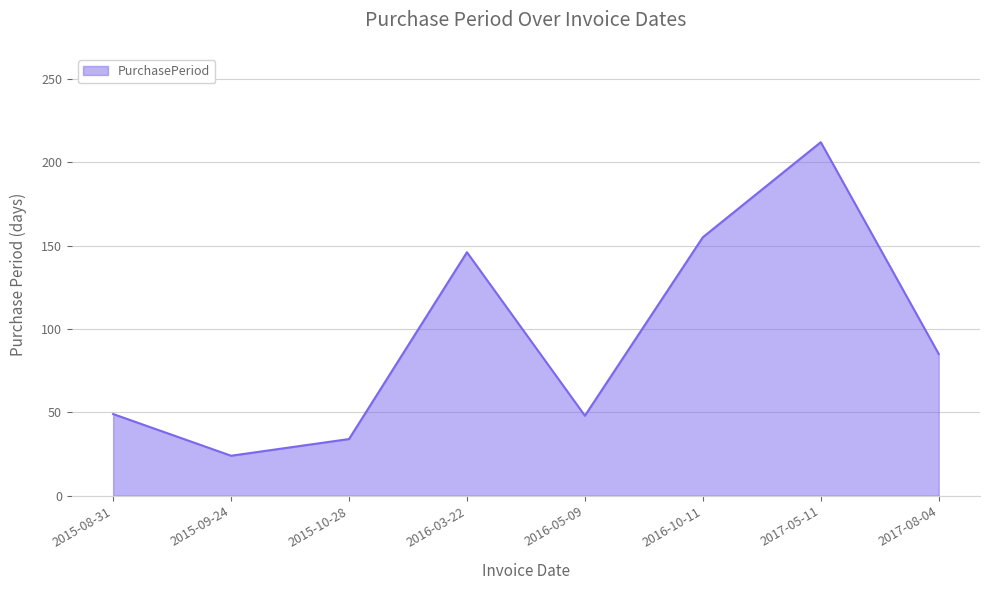

Approximately how many times larger is the value at 2017-08-04 compared to 2016-10-11?

0.5